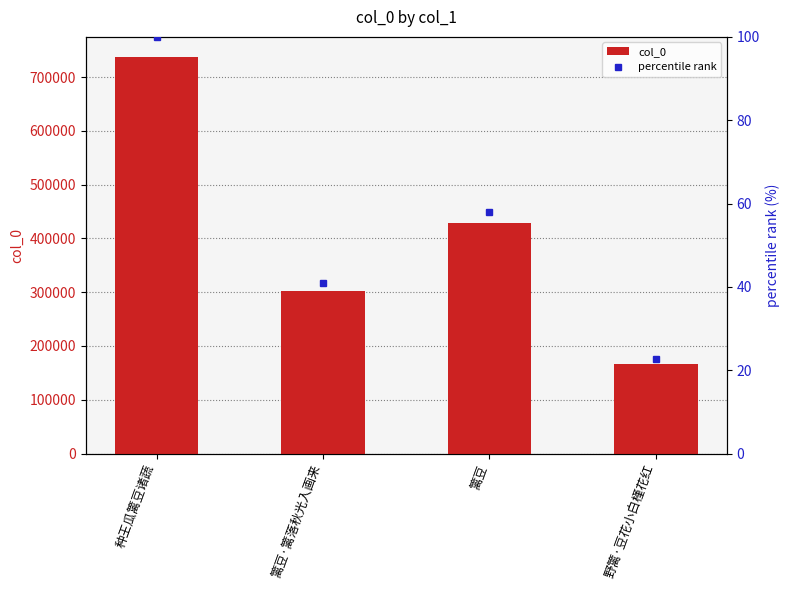

What is the total value across all series at 篱豆·篱落秋光入画来?

301831.9